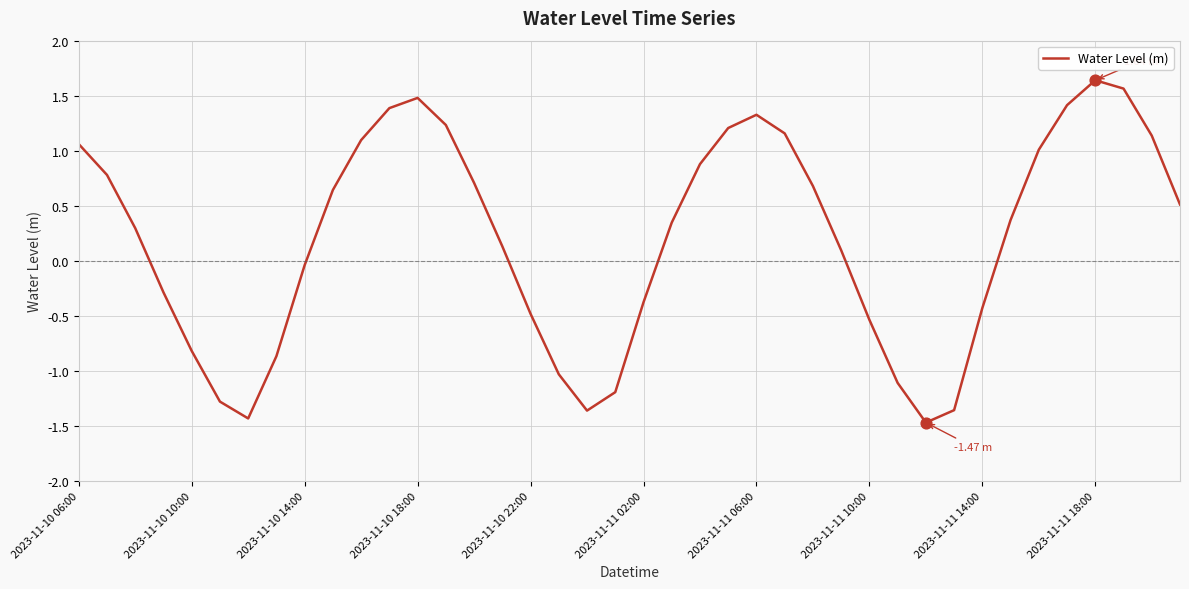

What is the difference between the maximum and minimum values?

3.1